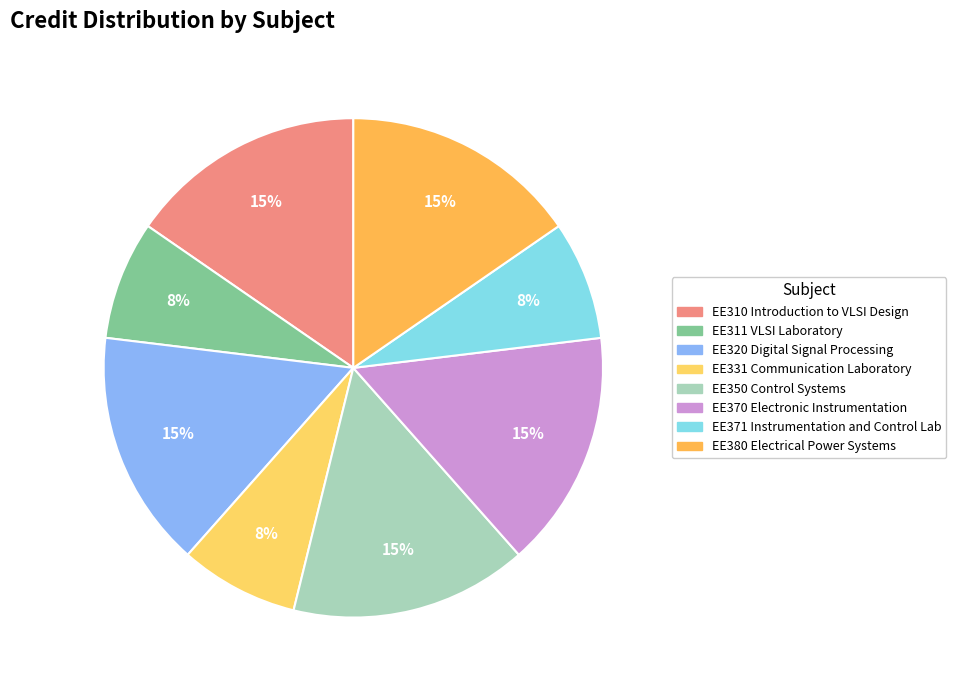

Combined, do EE310 Introduction to VLSI Design and EE371 Instrumentation and Control Lab account for over 50%?

No